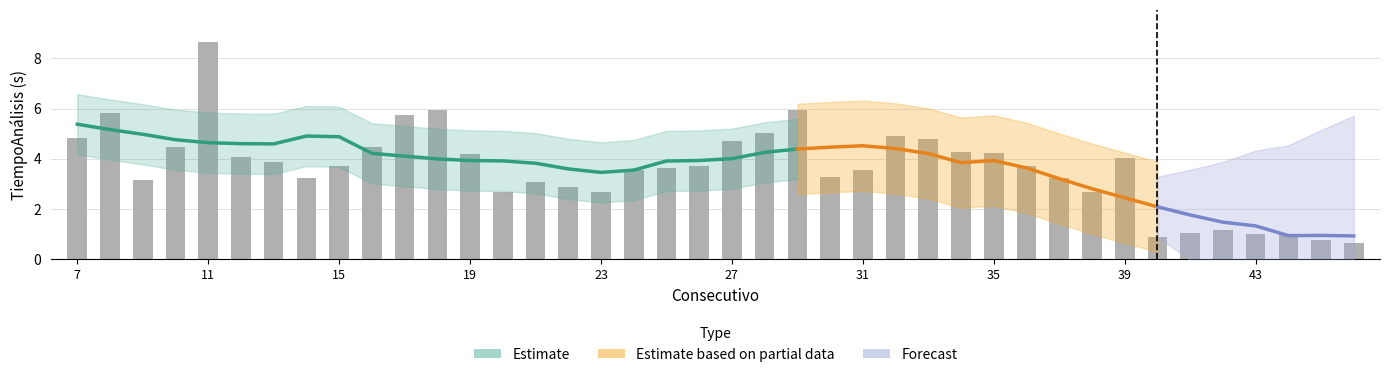

Where does the data first go above 3?

7